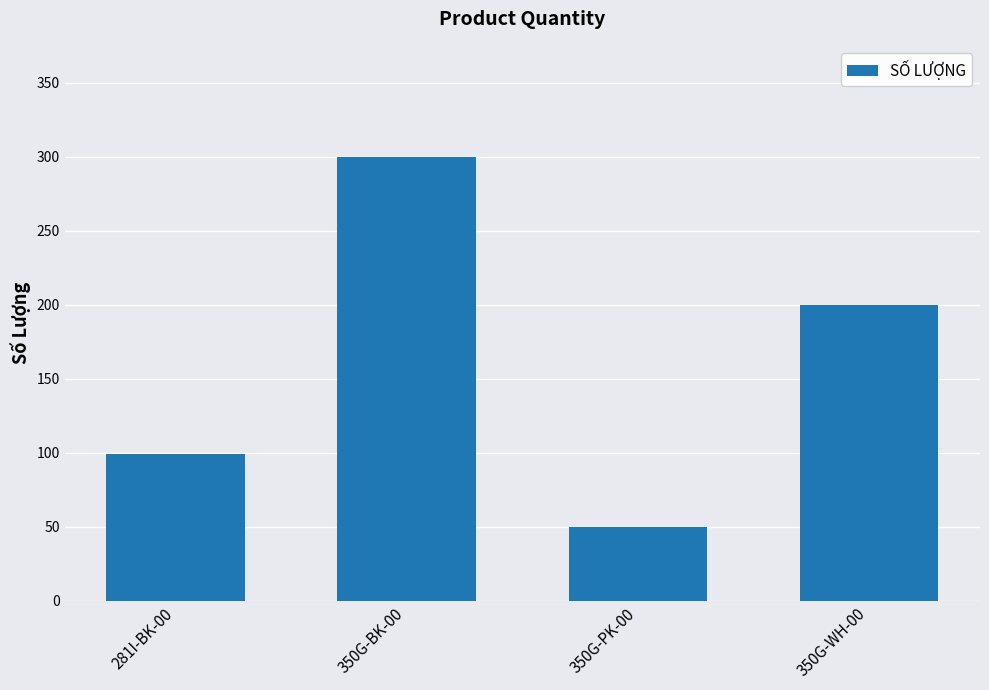

How many values are between 99 and 300?

3